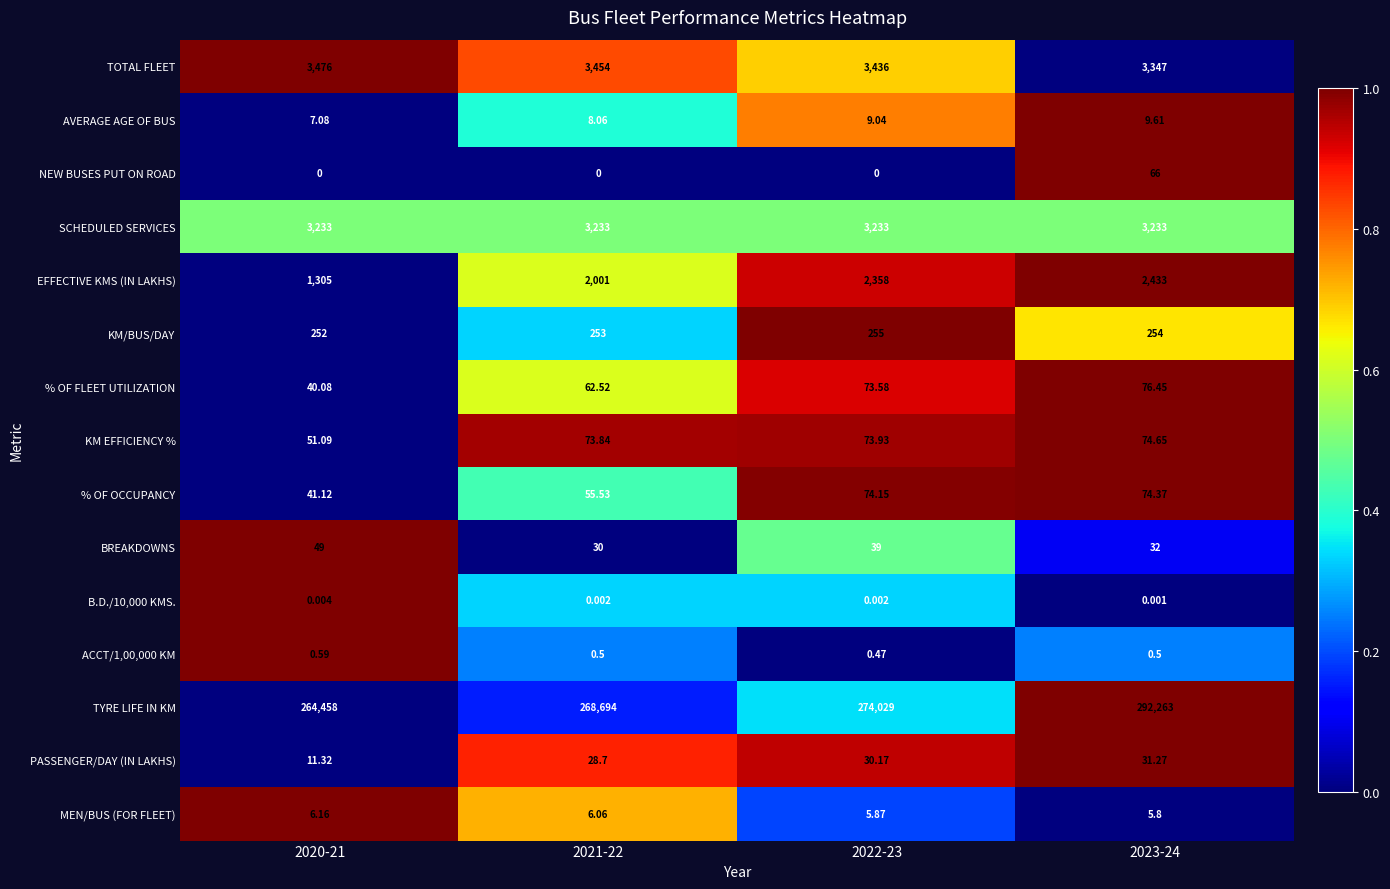

Between 2020-21 and 2022-23, which series saw the biggest shift?

TYRE LIFE IN KM